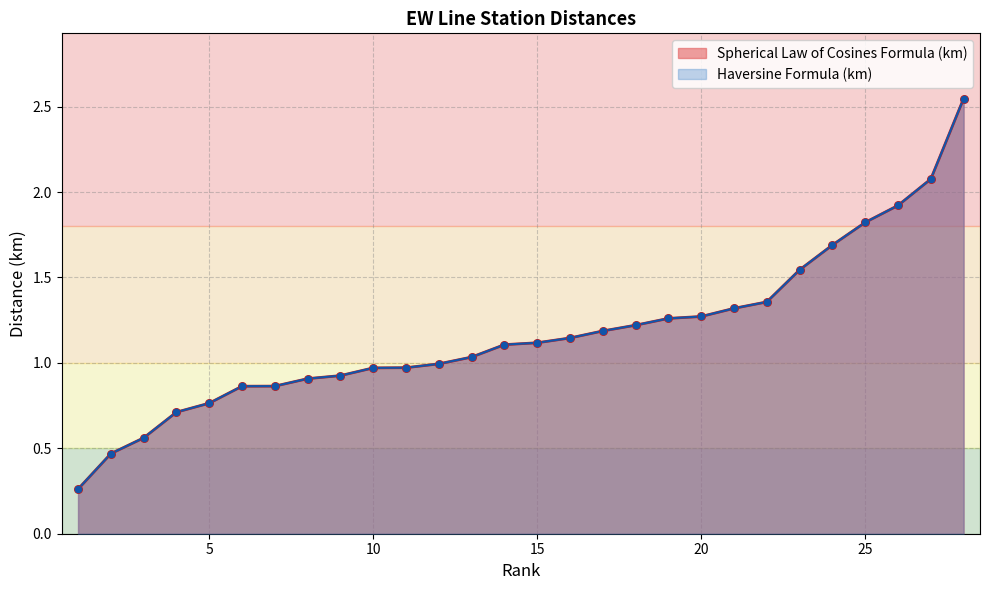

Is the value of Spherical Law of Cosines Formula (km) at 16 greater than the value of Haversine Formula (km) at 6?

Yes